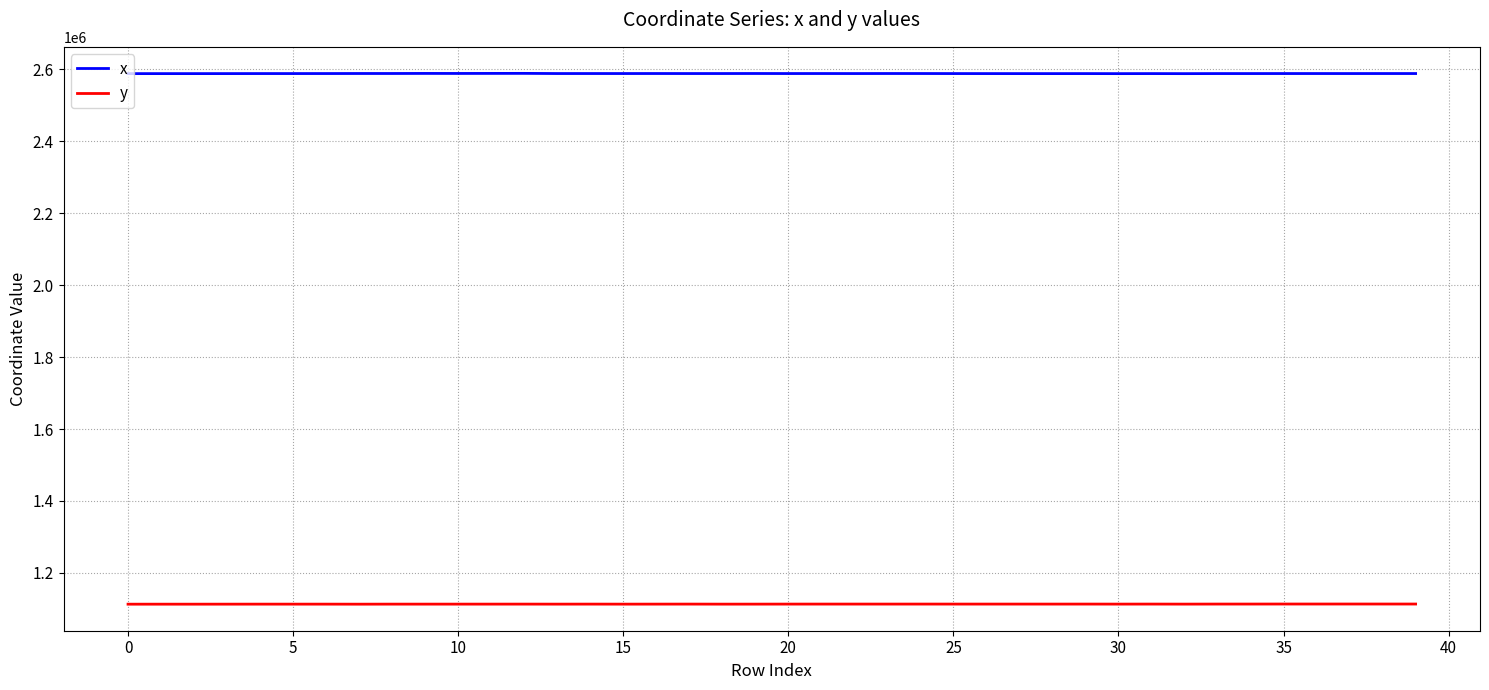

True or false: y and x intersect in this chart.

False